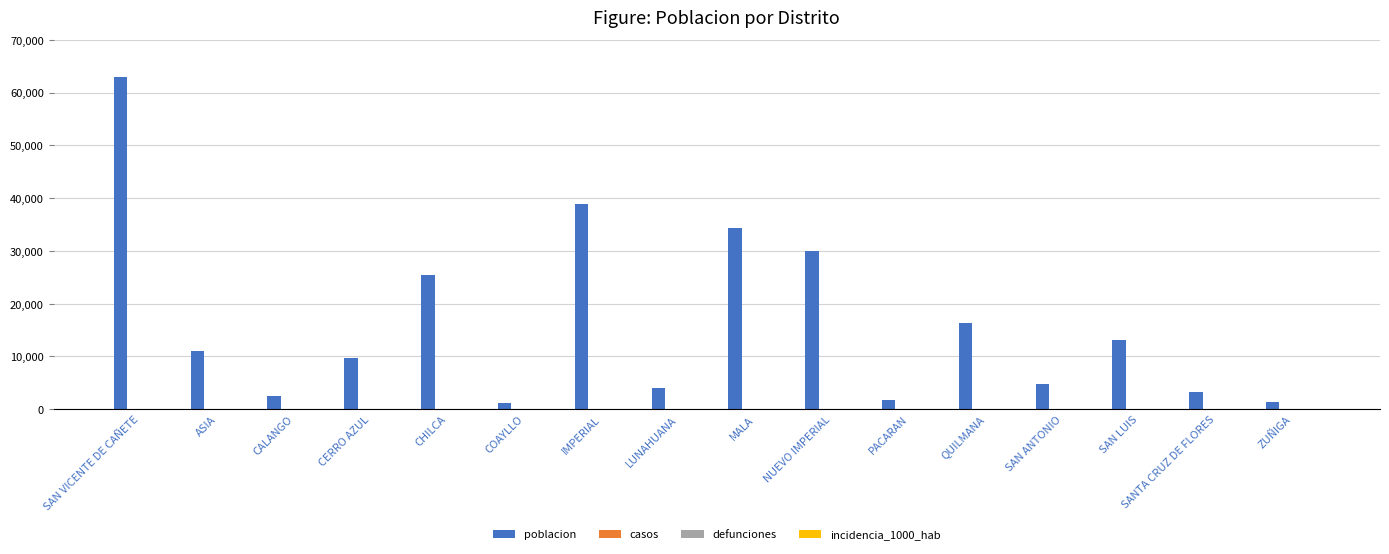

Count the number of data series in this chart.

1